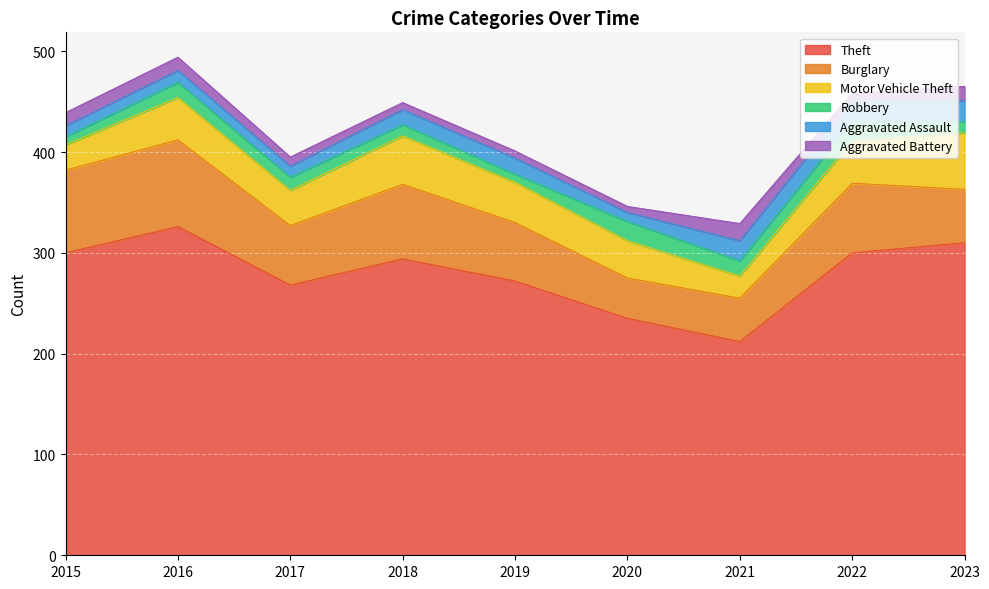

Is it true that Theft equals 424 at 2022?

False